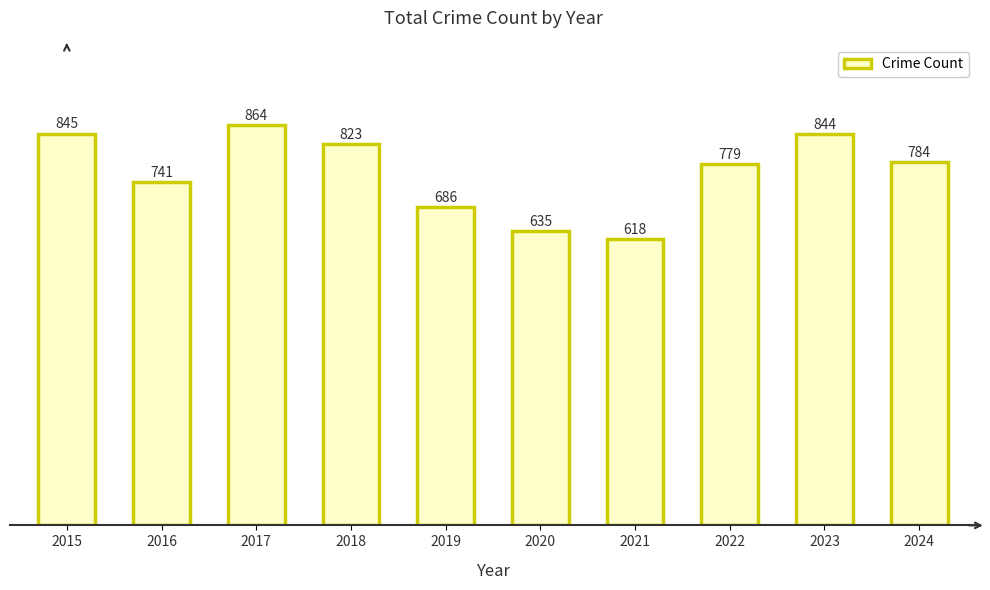

List the labels in order of value, largest first.

2017, 2015, 2023, 2018, 2024, 2022, 2016, 2019, 2020, 2021